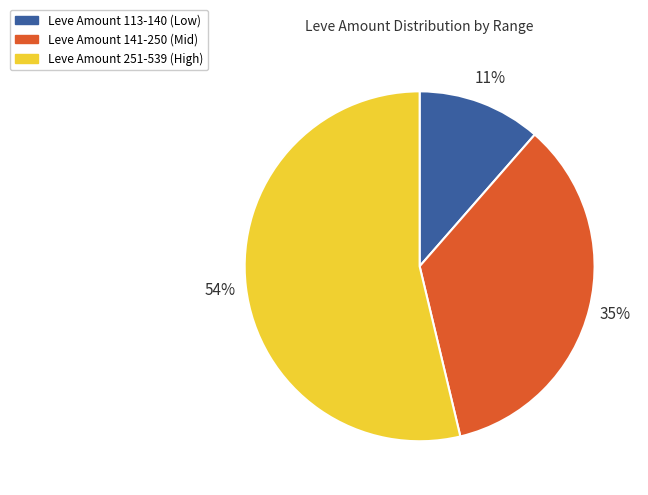

Is the sum of Leve Amount 113-140 (Low) and Leve Amount 141-250 (Mid) greater than half?

No